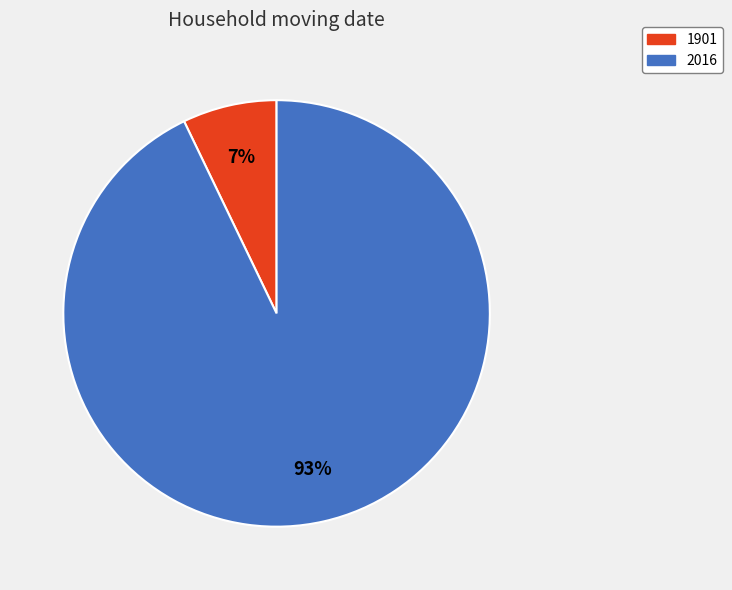

How many slices are in this pie chart?

2